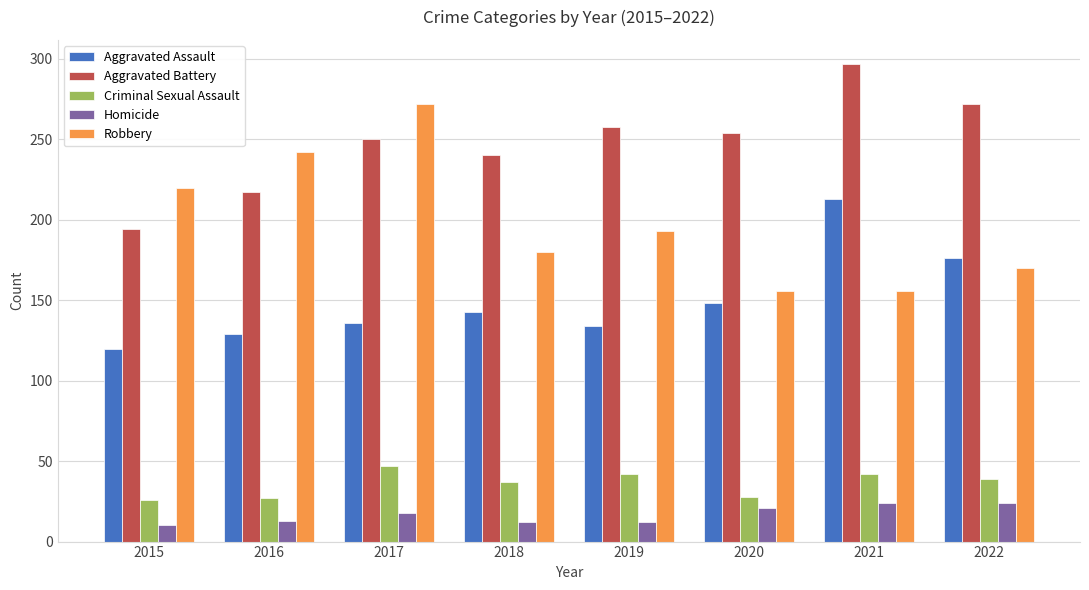

What is the spread (max minus min) of values at 2015?

210